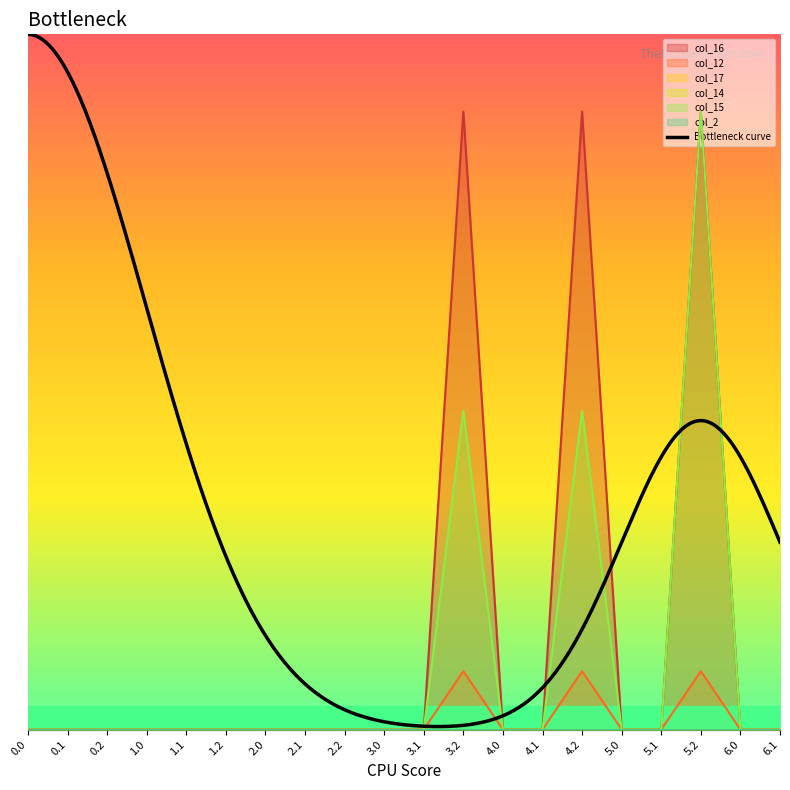

Reading left to right, list all the values displayed in this chart.

col_16: 0.0=0.0	0.1=0.0	0.2=0.0	1.0=0.0	1.1=0.0	1.2=0.0	2.0=0.0	2.1=0.0	2.2=0.0	3.0=0.0	3.1=0.0	3.2=4.0	4.0=0.0	4.1=0.0	4.2=4.0	5.0=0.0	5.1=0.0	5.2=4.0	6.0=0.0	6.1=0.0
col_12: 0.0=0.0	0.1=0.0	0.2=0.0	1.0=0.0	1.1=0.0	1.2=0.0	2.0=0.0	2.1=0.0	2.2=0.0	3.0=0.0	3.1=0.0	3.2=0.4	4.0=0.0	4.1=0.0	4.2=0.4	5.0=0.0	5.1=0.0	5.2=0.4	6.0=0.0	6.1=0.0
col_15: 0.0=0.0	0.1=0.0	0.2=0.0	1.0=0.0	1.1=0.0	1.2=0.0	2.0=0.0	2.1=0.0	2.2=0.0	3.0=0.0	3.1=0.0	3.2=2.1	4.0=0.0	4.1=0.0	4.2=2.1	5.0=0.0	5.1=0.0	5.2=4.0	6.0=0.0	6.1=0.0